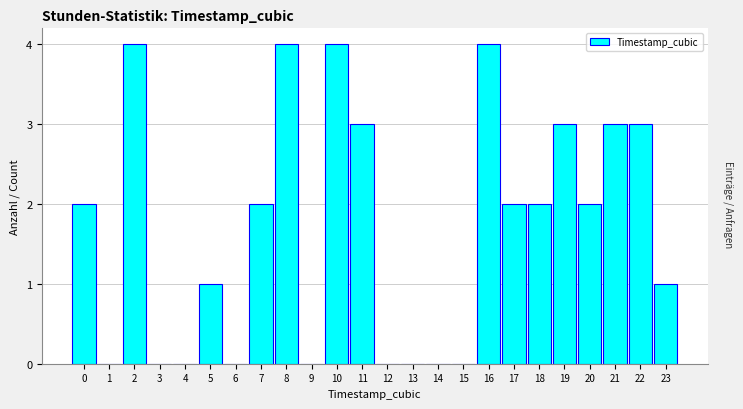

Reading left to right, transcribe all the data shown in this chart.

0=2	1=0	2=4	3=0	4=0	5=1	6=0	7=2	8=4	9=0	10=4	11=3	12=0	13=0	14=0	15=0	16=4	17=2	18=2	19=3	20=2	21=3	22=3	23=1